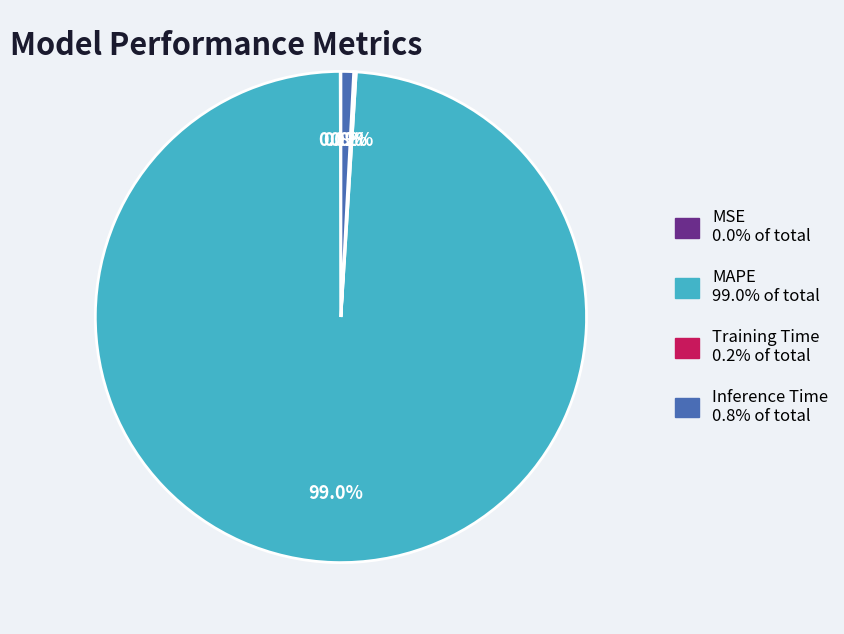

Which slice is the largest?

MAPE